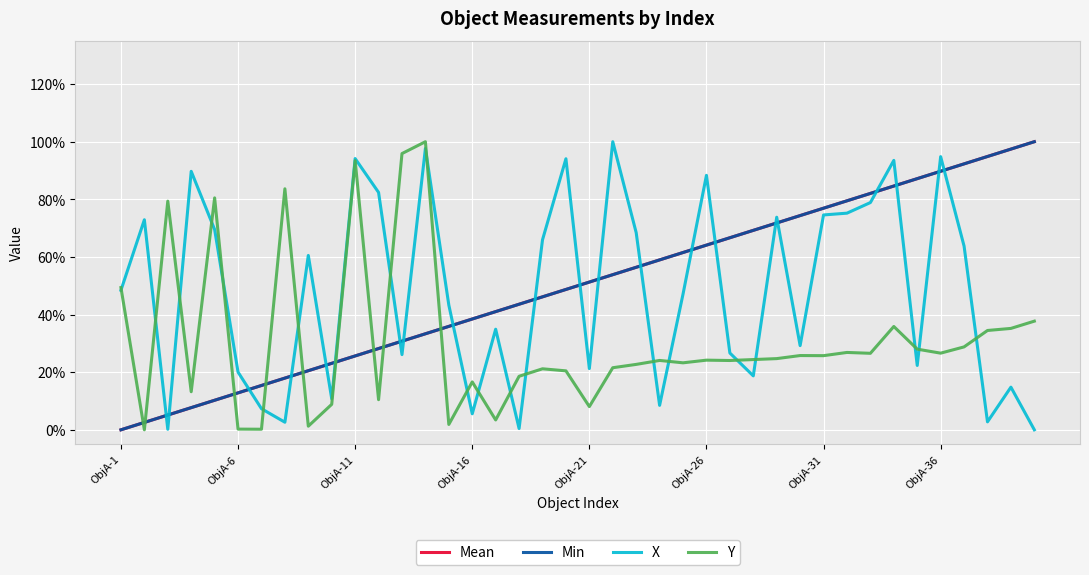

Does the chart display data point markers on the line(s)?

No